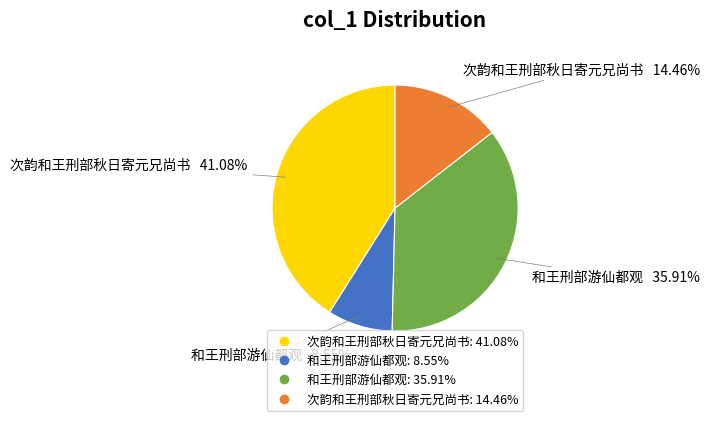

How many slices are in this pie chart?

4